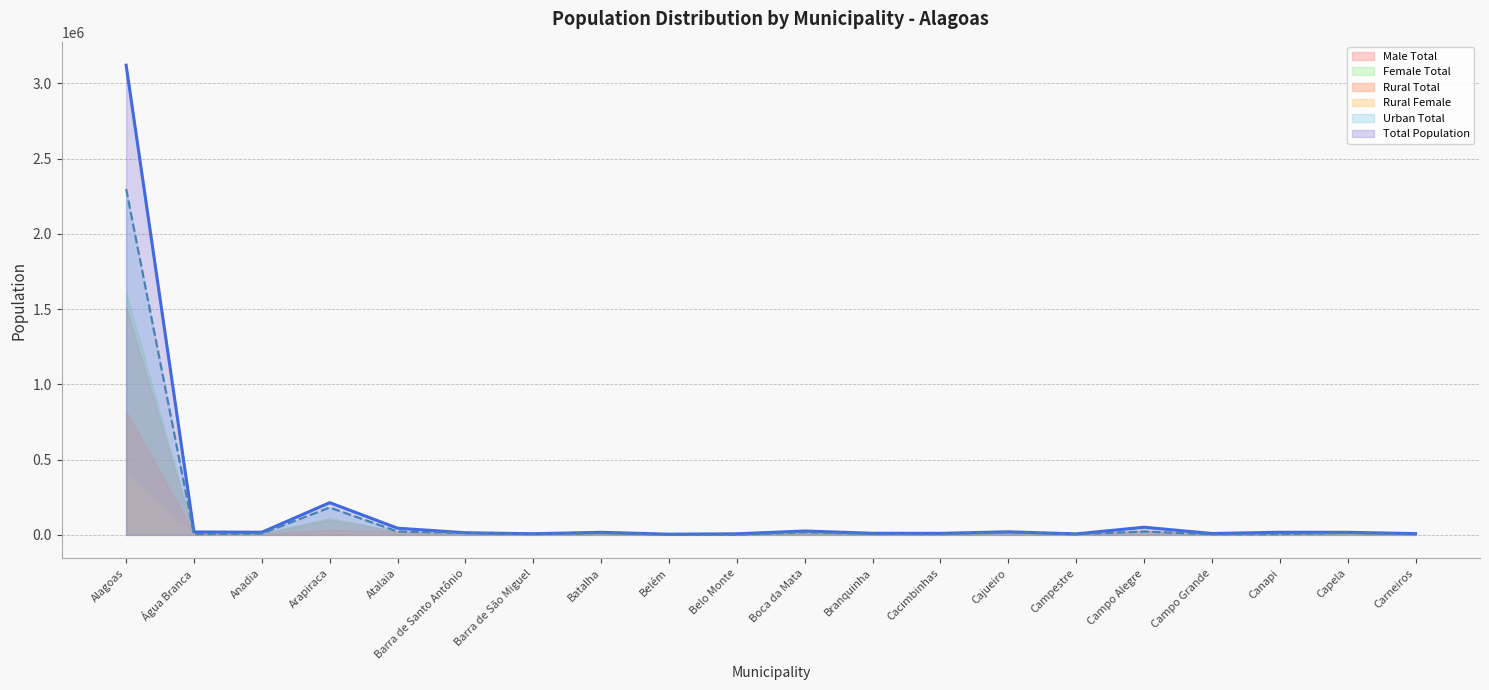

What is the value of the Male Total point at the 14th from the left?

10078